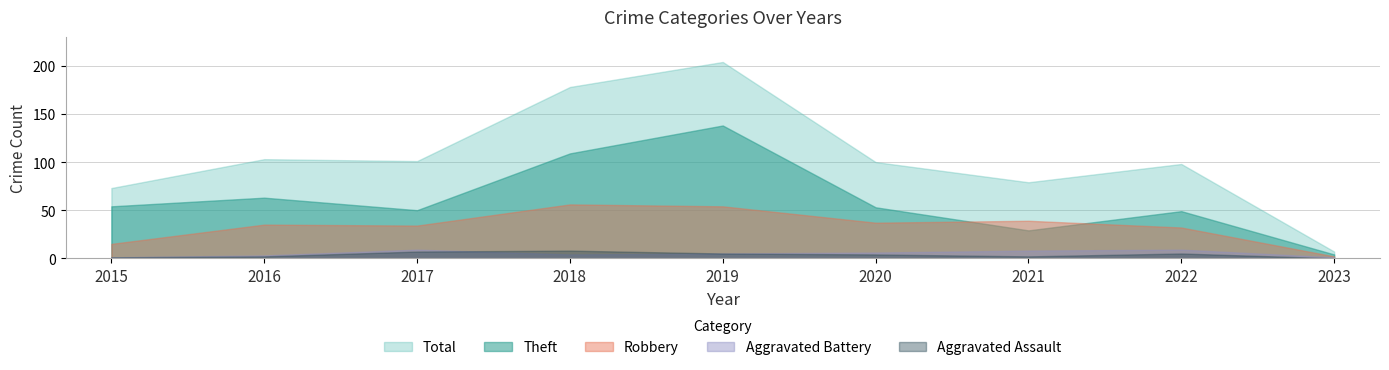

Rank the series at 2023 from lowest to highest value.

Aggravated Assault, Aggravated Battery, Robbery, Theft, Total